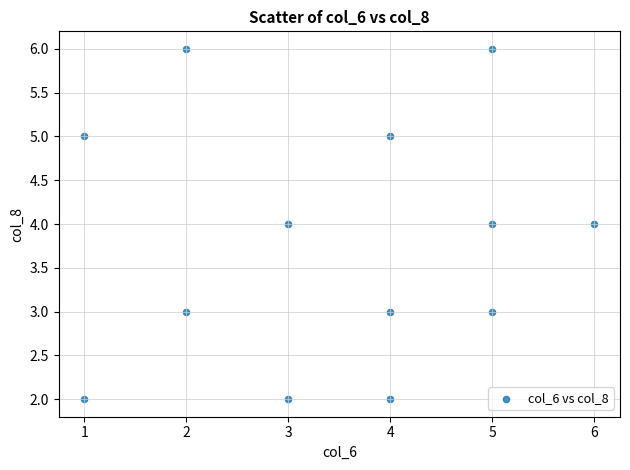

What is the range of X values (max minus min)?

5